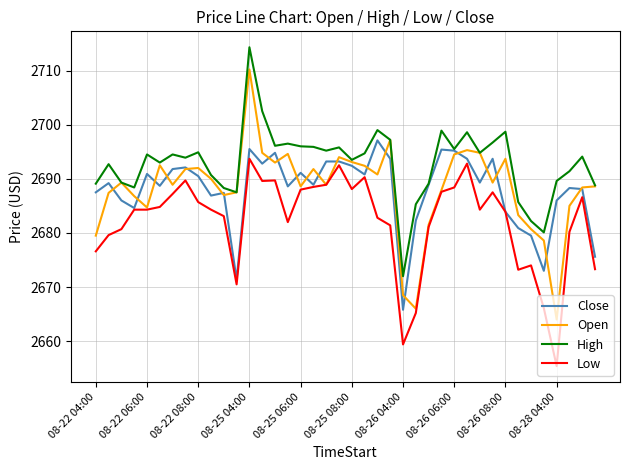

List the series in order of their peak value, highest first.

High, Open, Close, Low